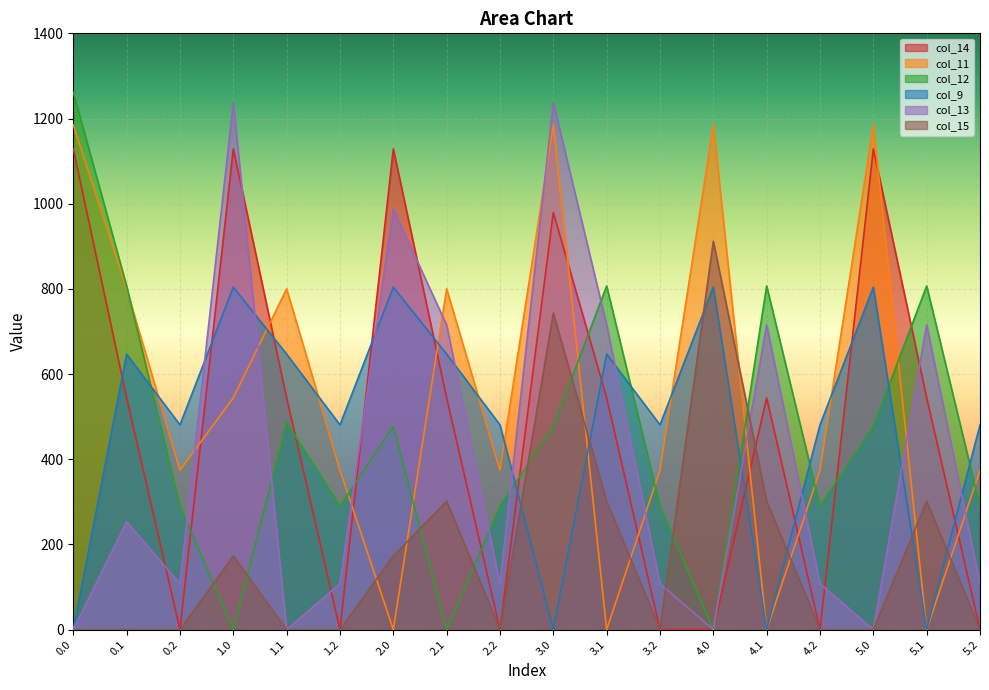

How many values in col_12 are above zero?

15